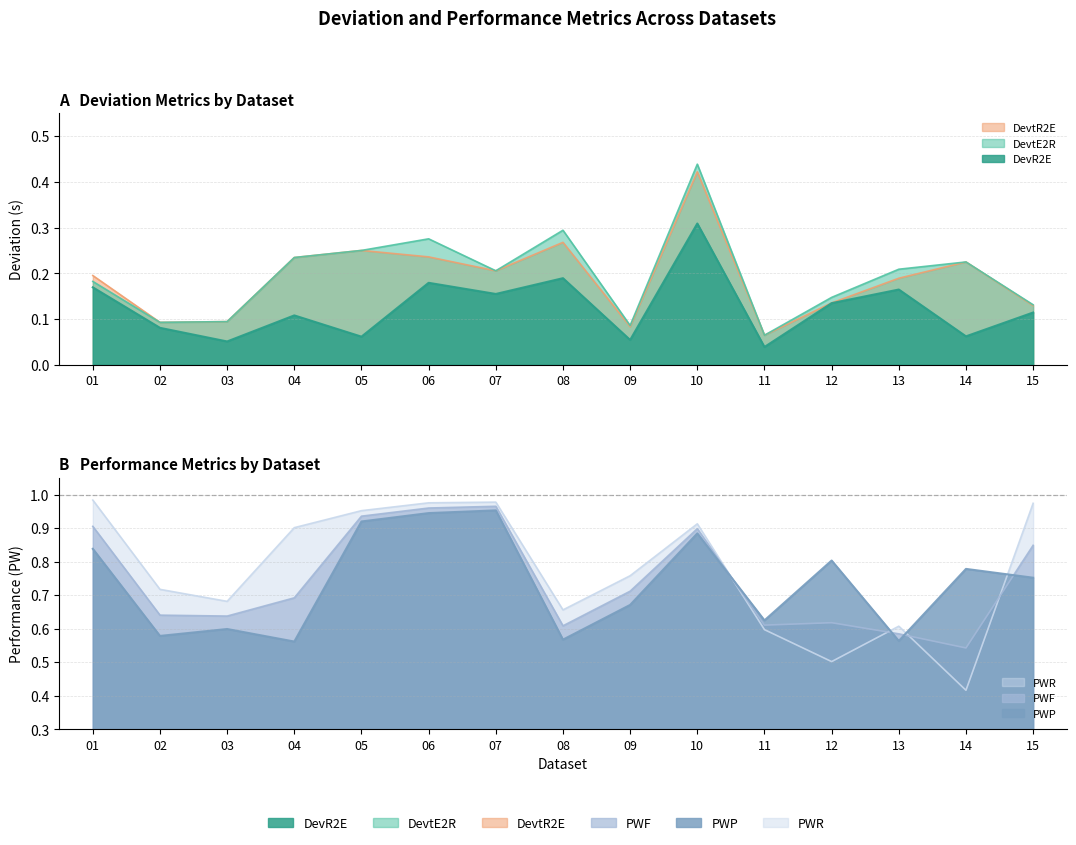

Which series has the widest spread of values?

PWR